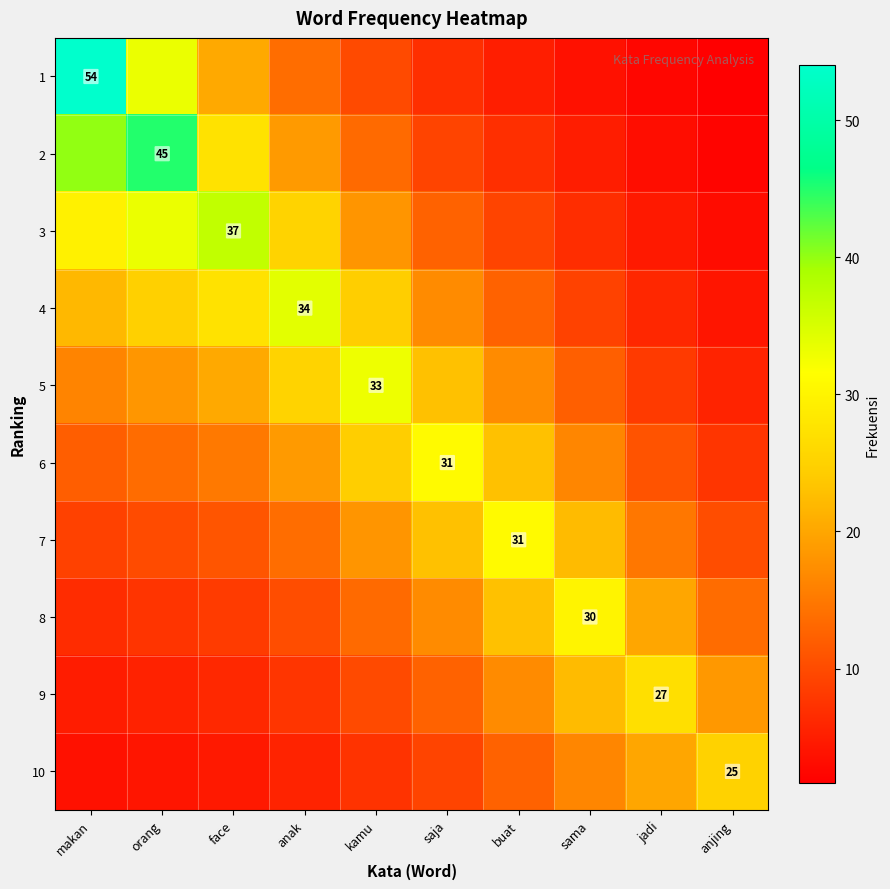

Count the number of data series in this chart.

10